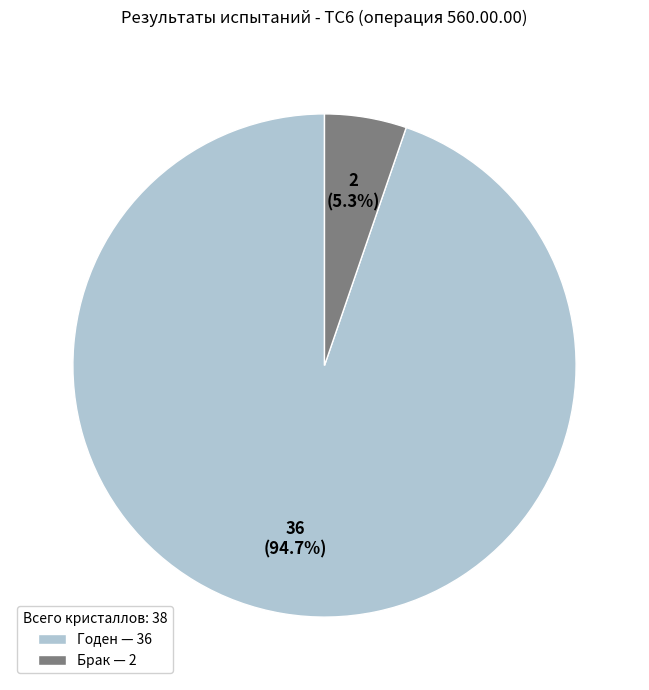

Combined, do Годен and Брак account for over 50%?

Yes